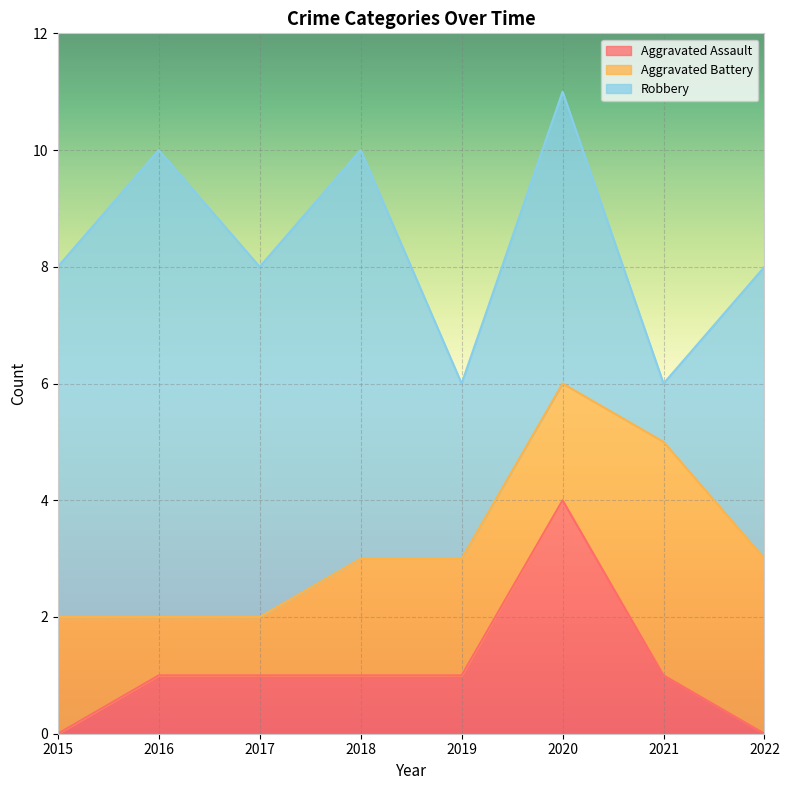

At which category is the sum across all series the highest?

2020